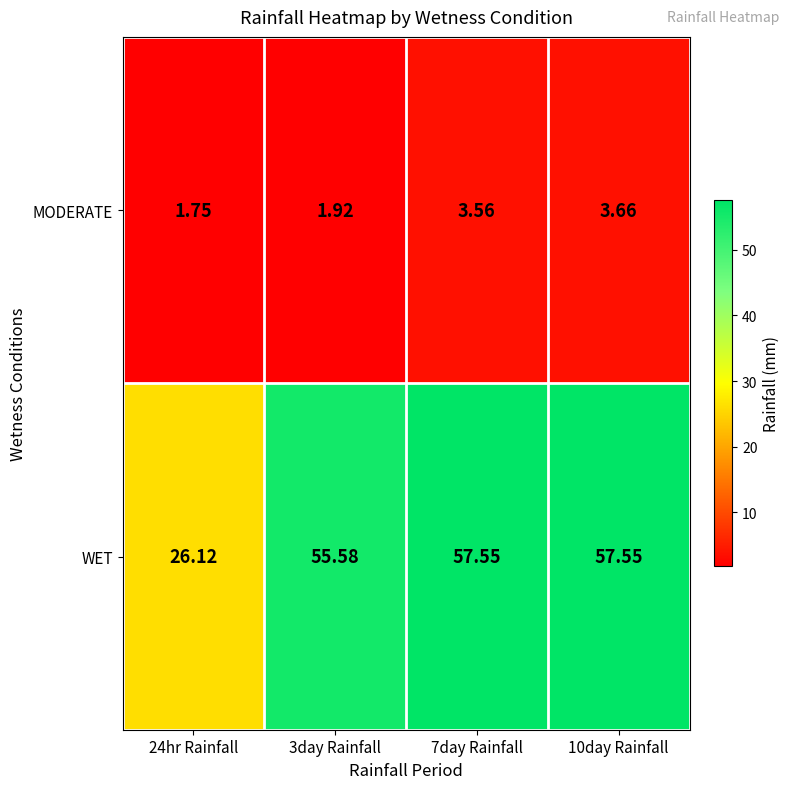

Between 3day Rainfall and 10day Rainfall, which series saw the biggest shift?

WET